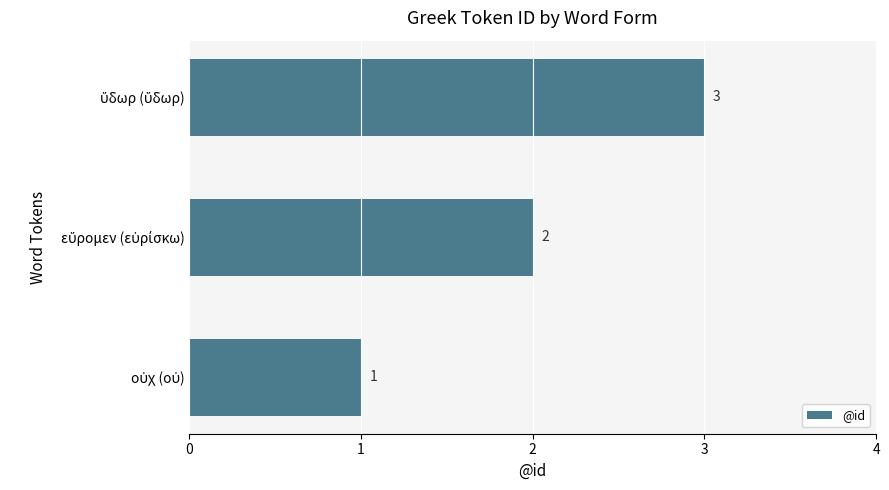

What is the greatest value displayed?

3